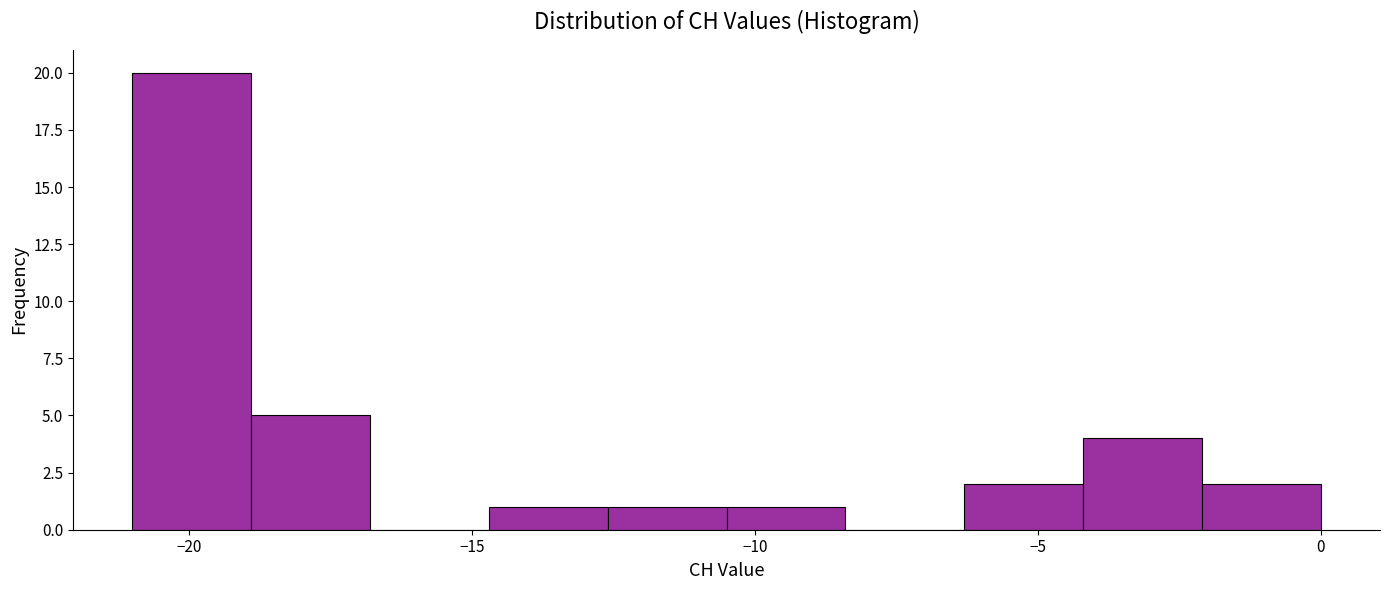

Over which range of the x-axis is the bar tallest?

-21.0 to -18.9